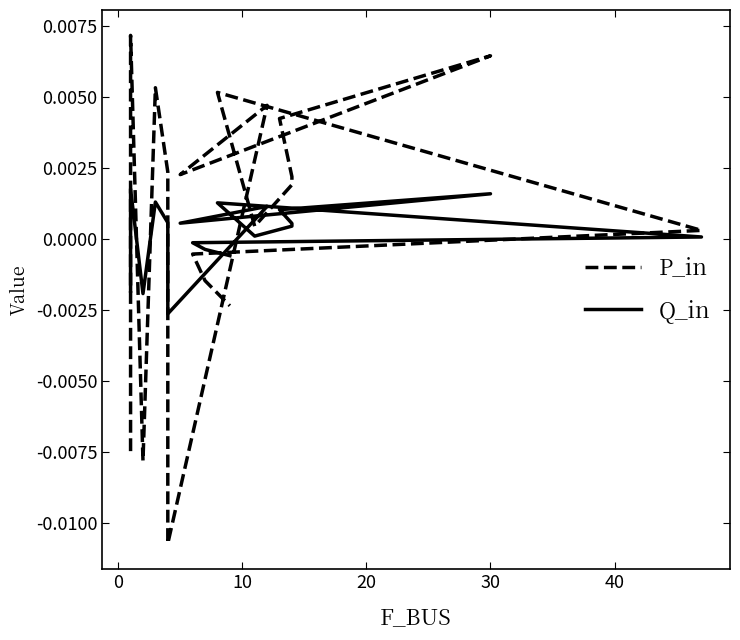

Is this an area chart (filled region under the line)?

No